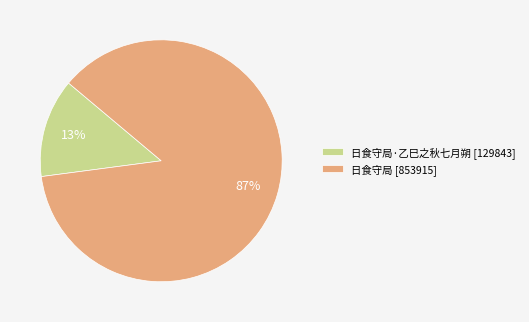

What is the smallest slice in the pie chart?

日食守局·乙巳之秋七月朔 [129843]